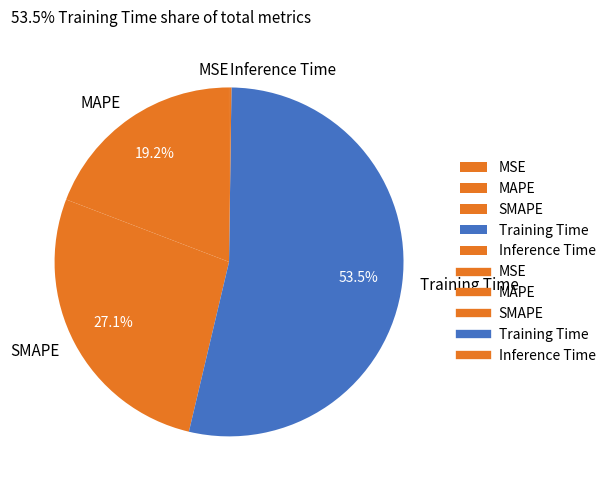

Which has a higher value, MAPE or Training Time?

Training Time